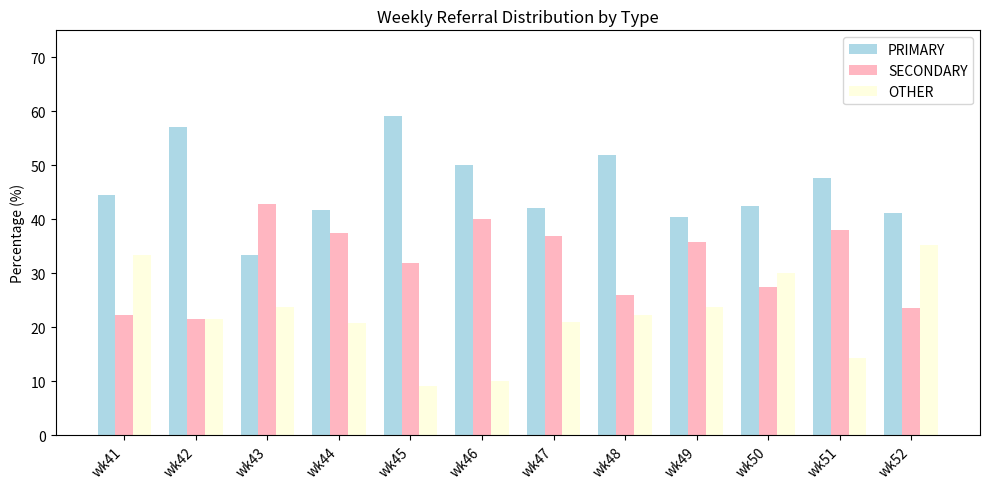

What is the total value across all series at wk50?

100.0